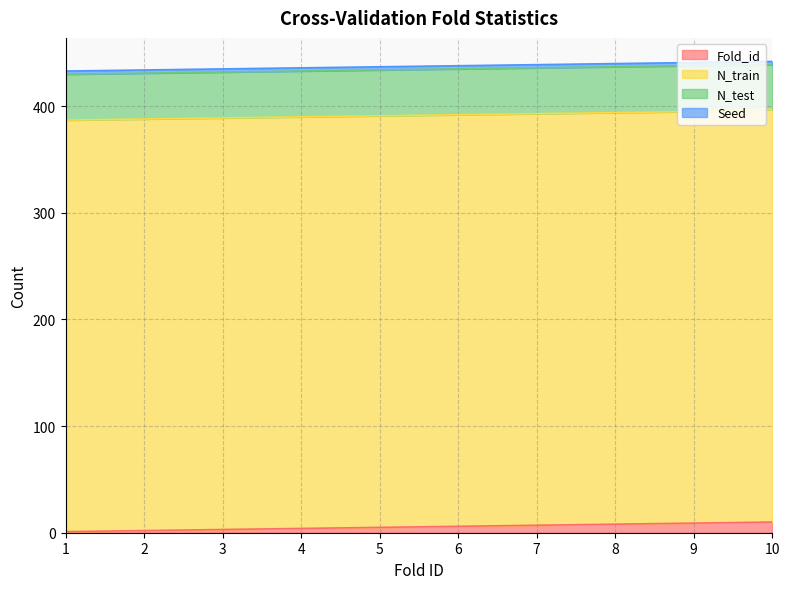

What is the value of the Fold_id point at the 1st from the left?

1